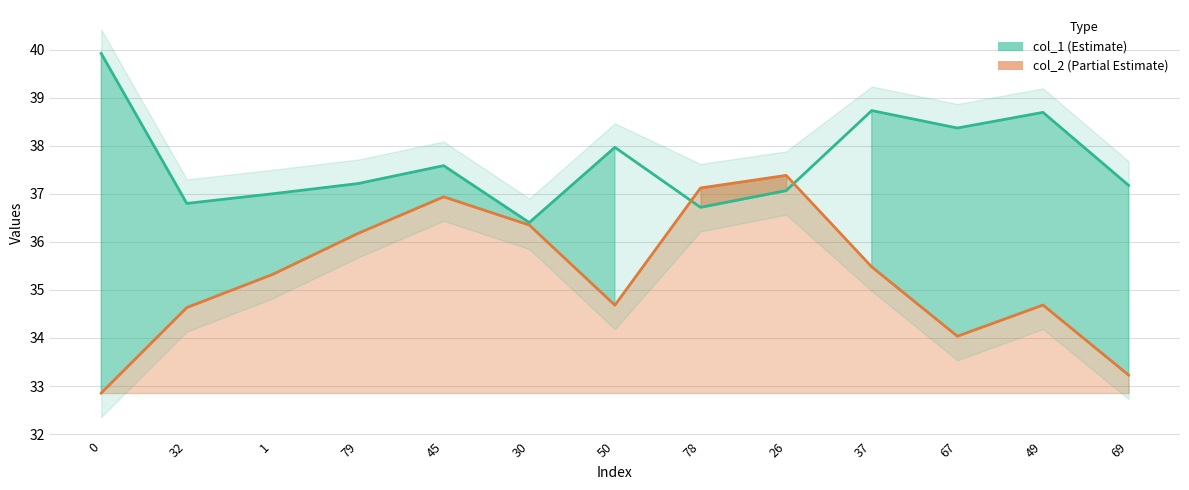

What is the label of the 3rd point from the left?

1